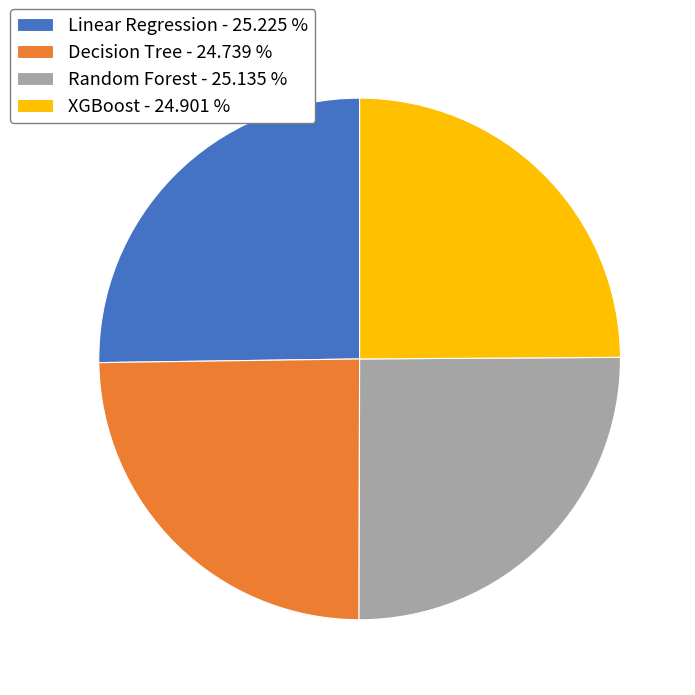

True or false: Linear Regression accounts for 34% of the total.

False